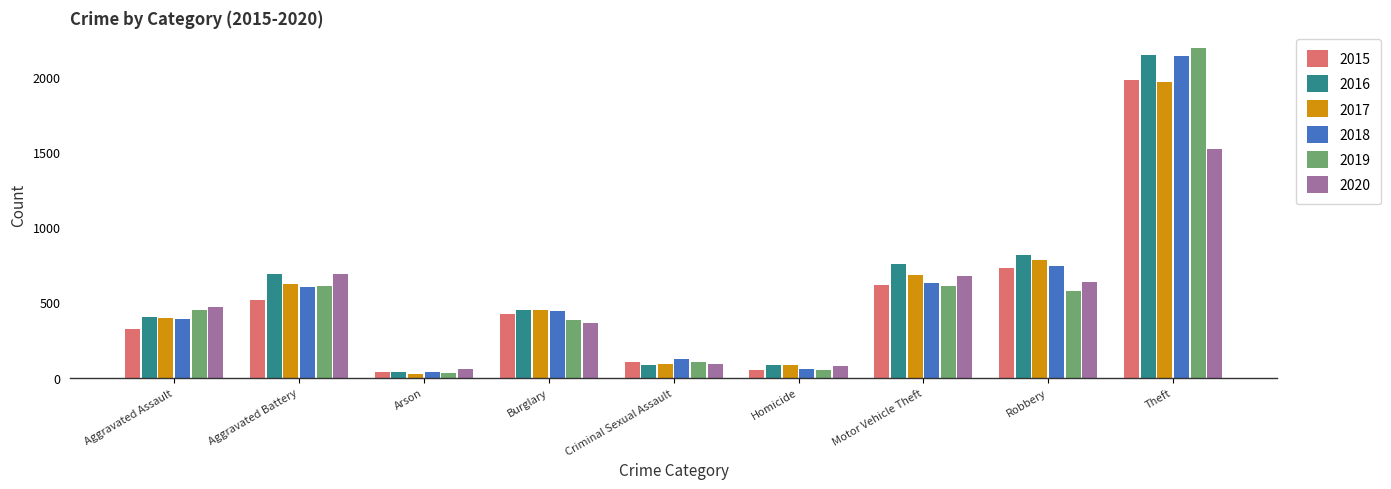

What position from the left is Theft?

9